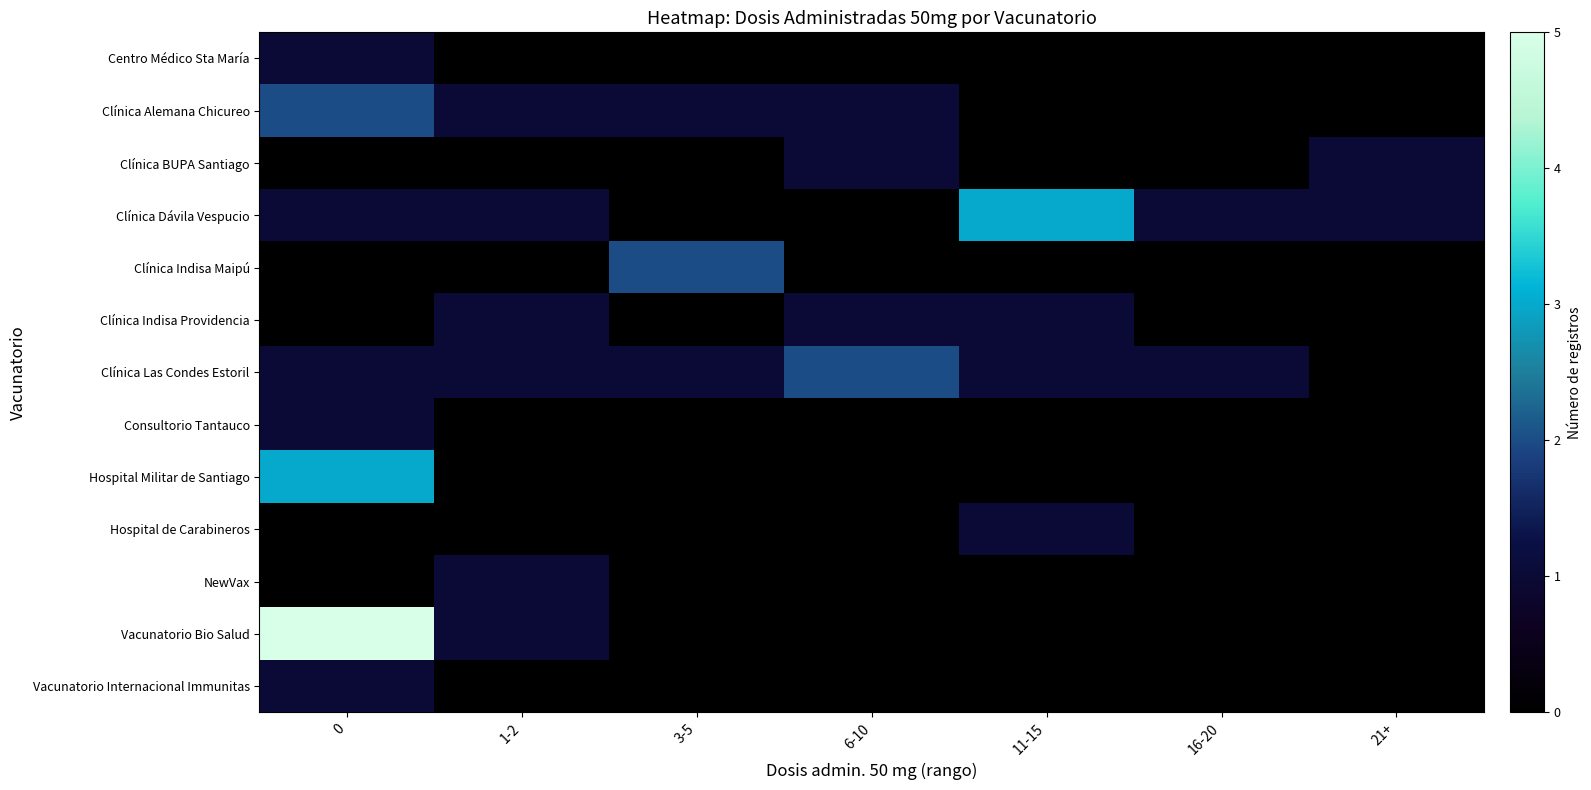

Which has a higher value, 11-15 or 6-10?

11-15